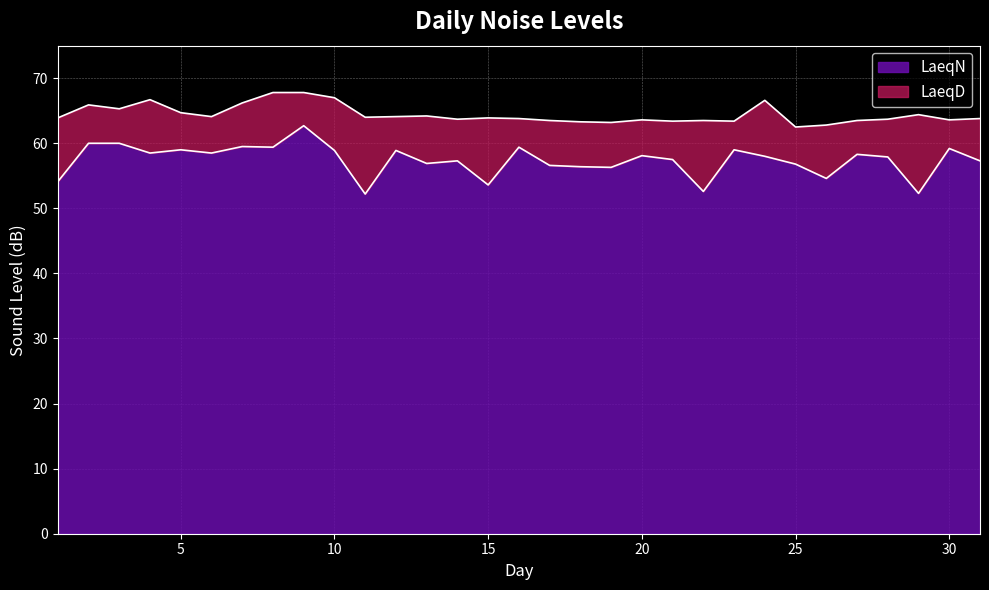

What are all the series names shown in the legend?

LaeqN, LaeqD